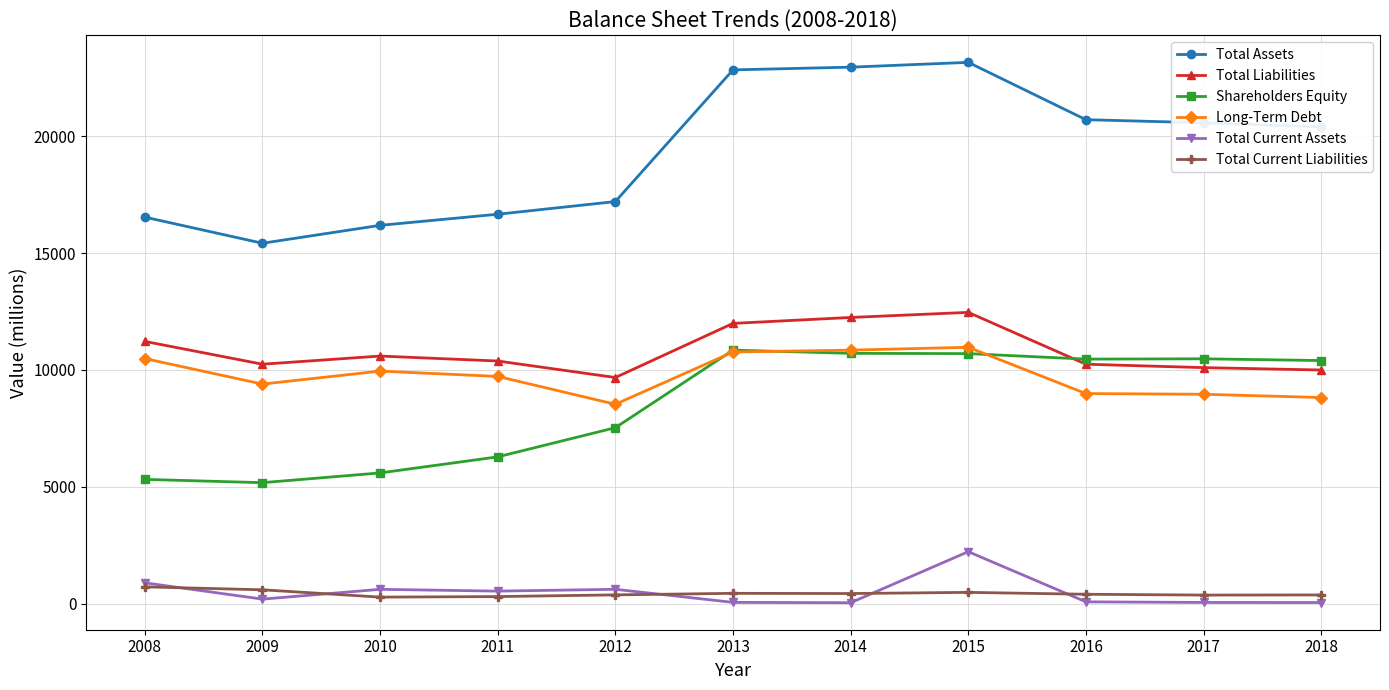

At which category does the chart reach its peak across all series?

2015